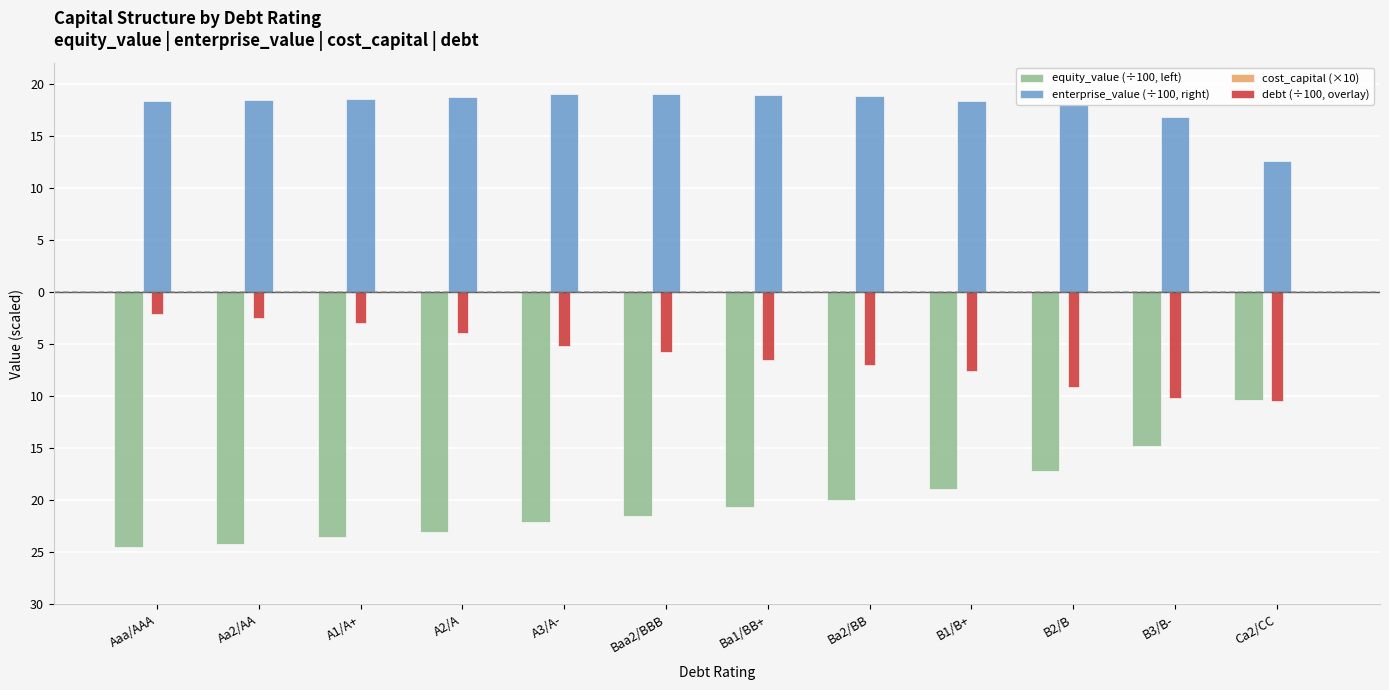

Reading right to left, list all the values displayed in this chart.

equity_value (÷100, left): -10.4	-14.8	-17.2	-19.0	-20.0	-20.7	-21.5	-22.0	-23.1	-23.6	-24.2	-24.5
enterprise_value (÷100, right): 12.6	16.7	18.0	18.3	18.8	18.9	19.0	19.0	18.7	18.5	18.4	18.3
cost_capital (×10): 0.0	0.0	0.0	0.0	0.0	0.0	0.0	0.0	0.0	0.0	0.0	0.0
debt (÷100, overlay): -10.4	-10.2	-9.1	-7.6	-7.0	-6.5	-5.7	-5.2	-3.9	-3.0	-2.5	-2.1